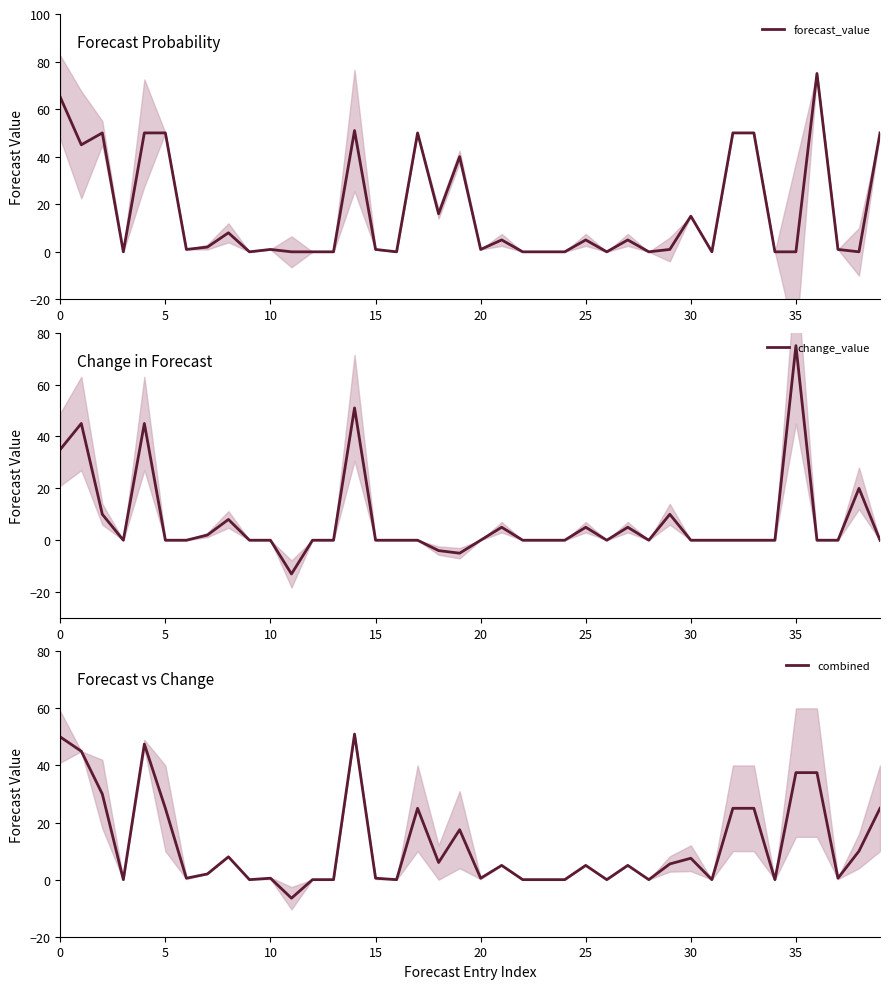

True or false: forecast_value and combined cross at least once.

True